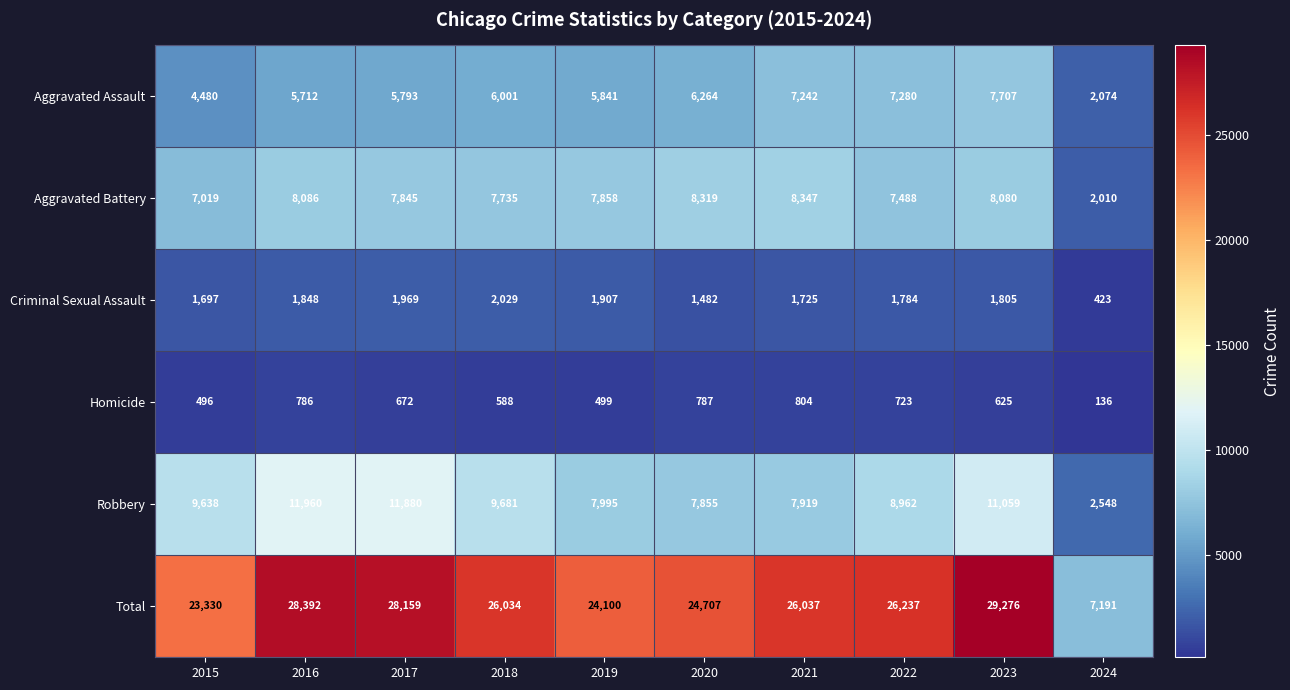

At how many categories does at least one series exceed 26013?

6